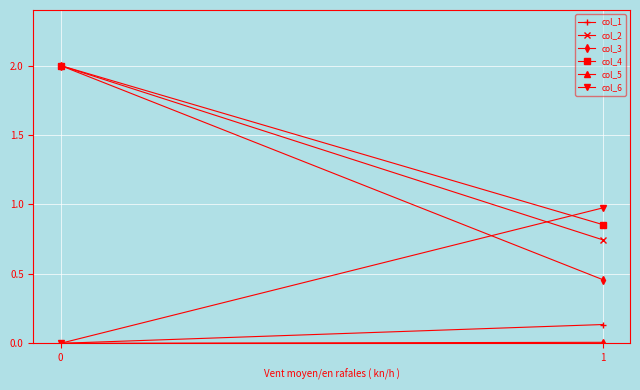

Which has a higher value, 1 or 0?

1